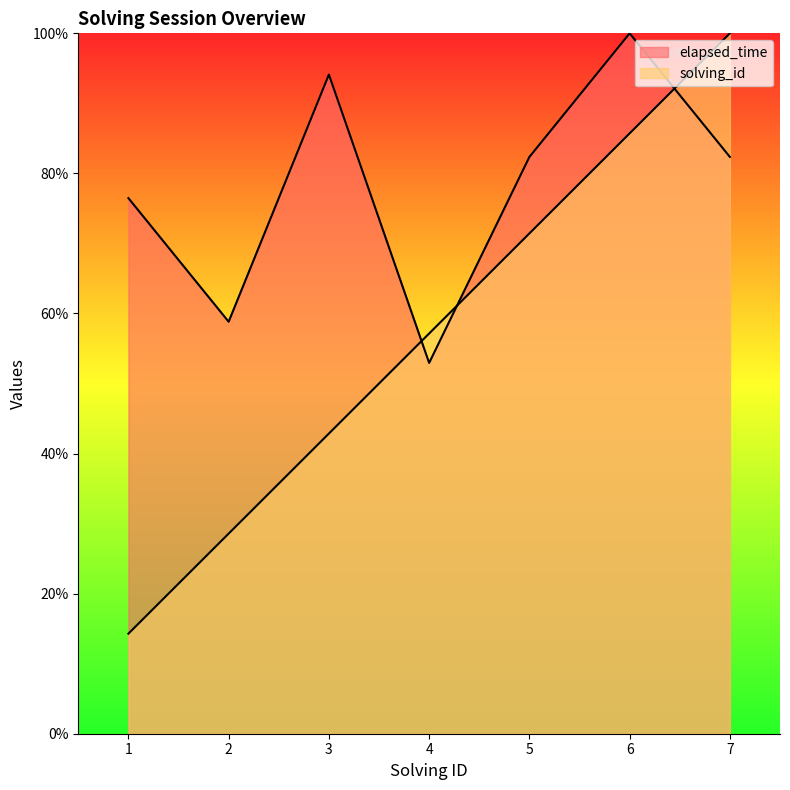

What is the difference between the highest and lowest values at 2?

30.3